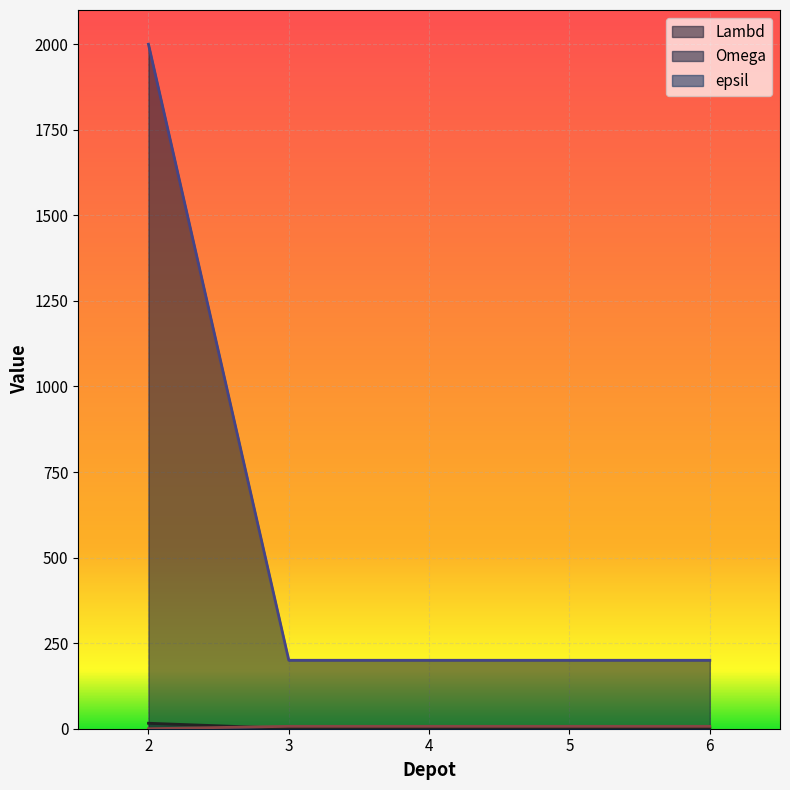

At which label does Omega reach its peak?

2